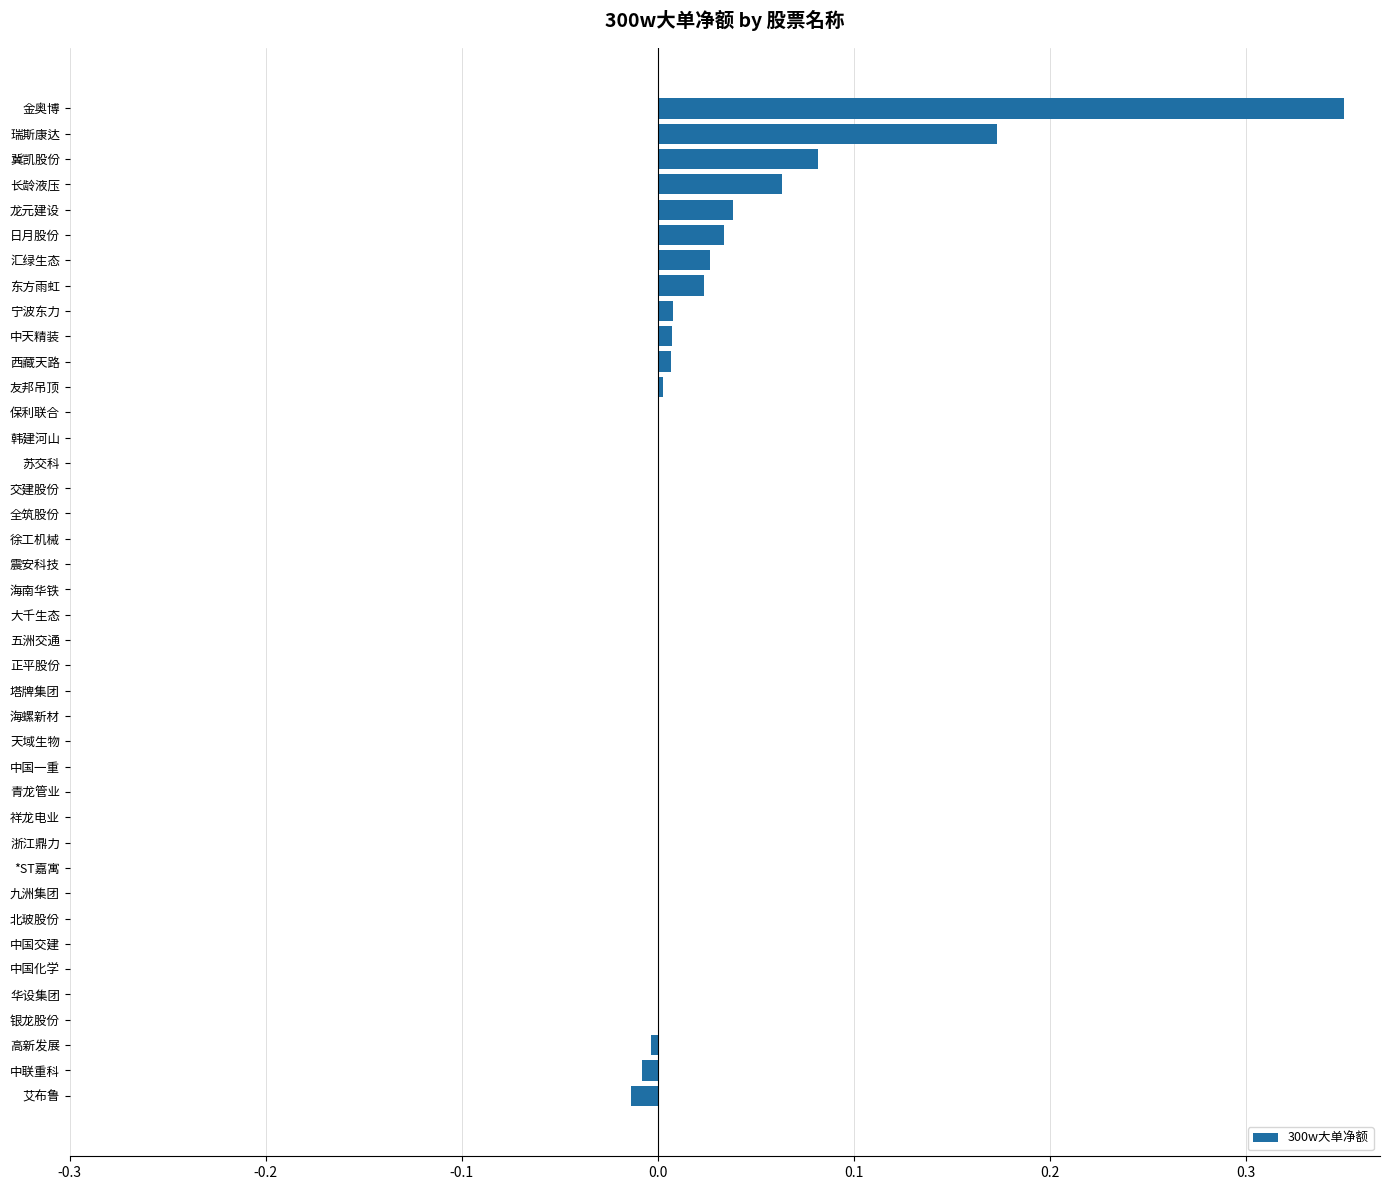

Is it true that the value at 大千生态 is -0.2?

False